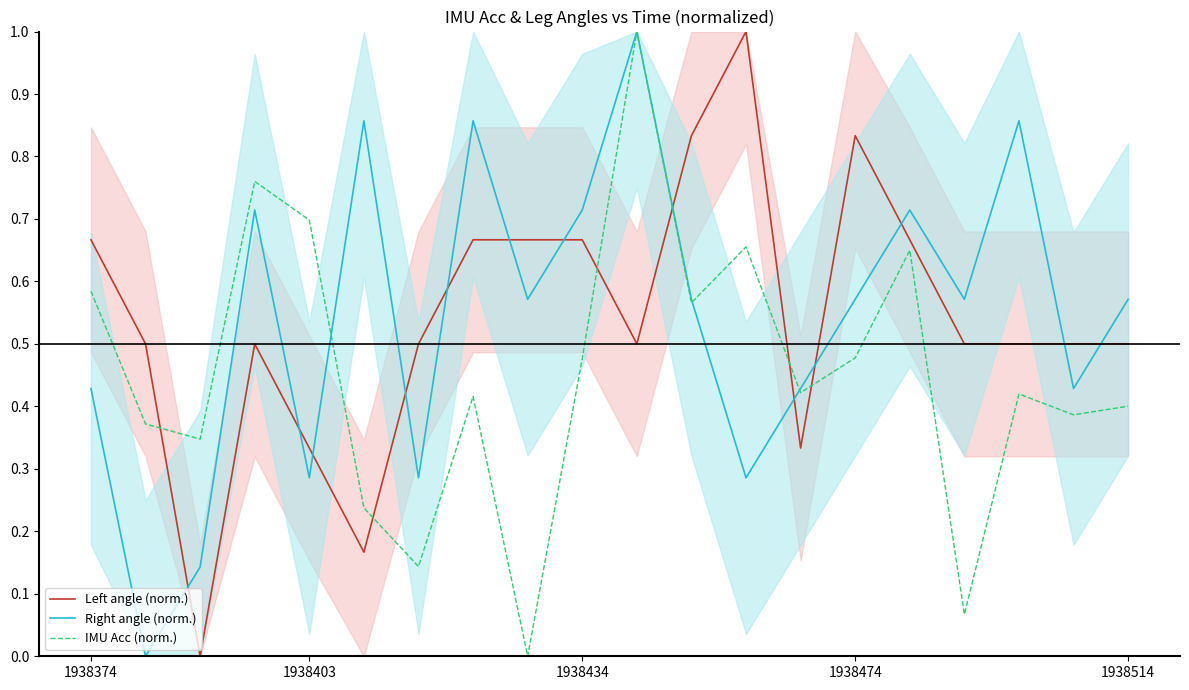

At which label is IMU Acc (norm.) closest to 0?

8